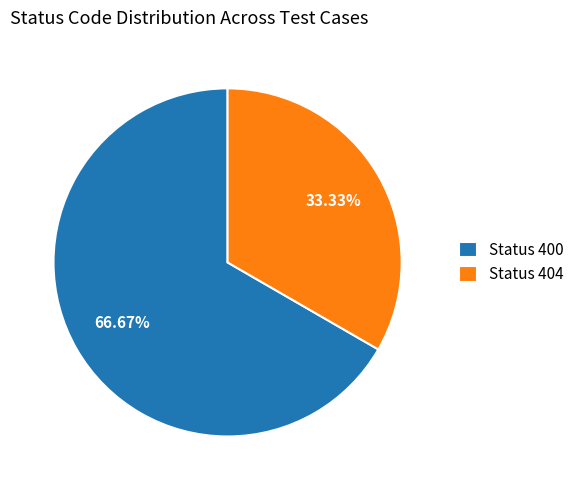

How many slices are in this pie chart?

2